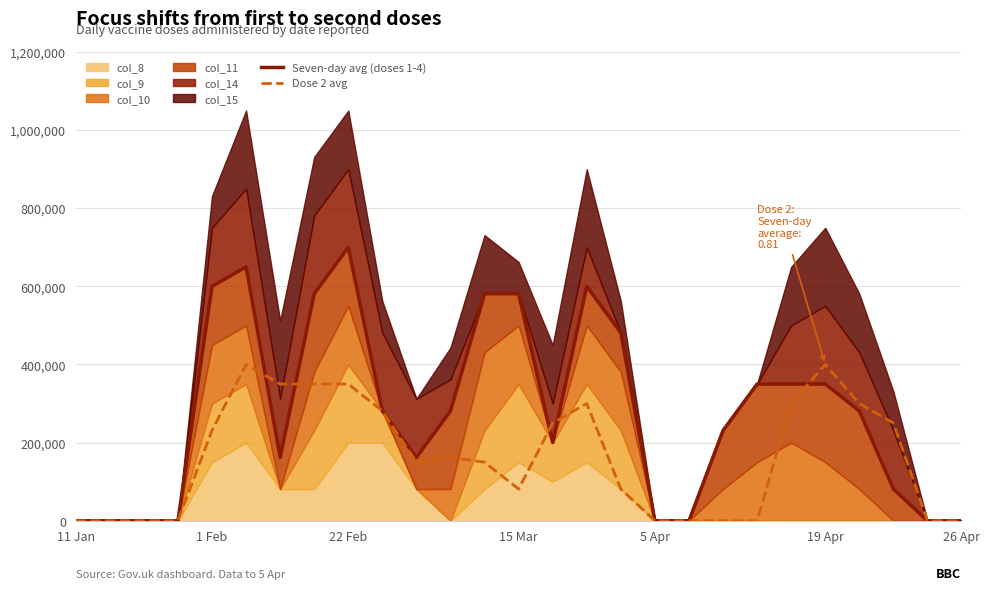

Between 15 Mar and 15, which series saw the biggest shift?

Seven-day avg (doses 1-4)